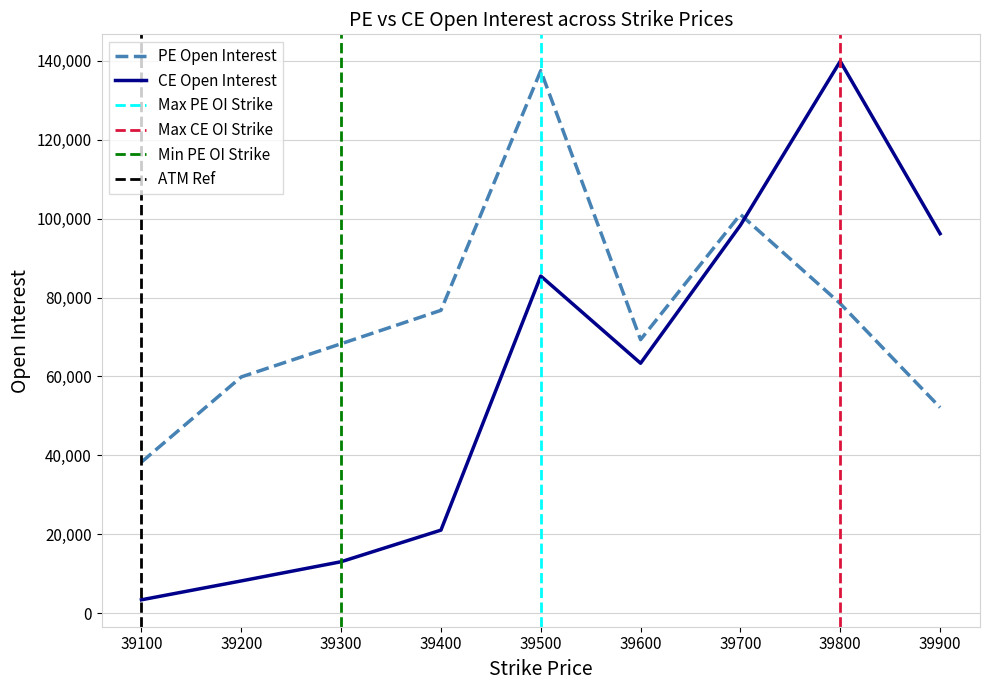

What is the total value across all series at 39800?

218315